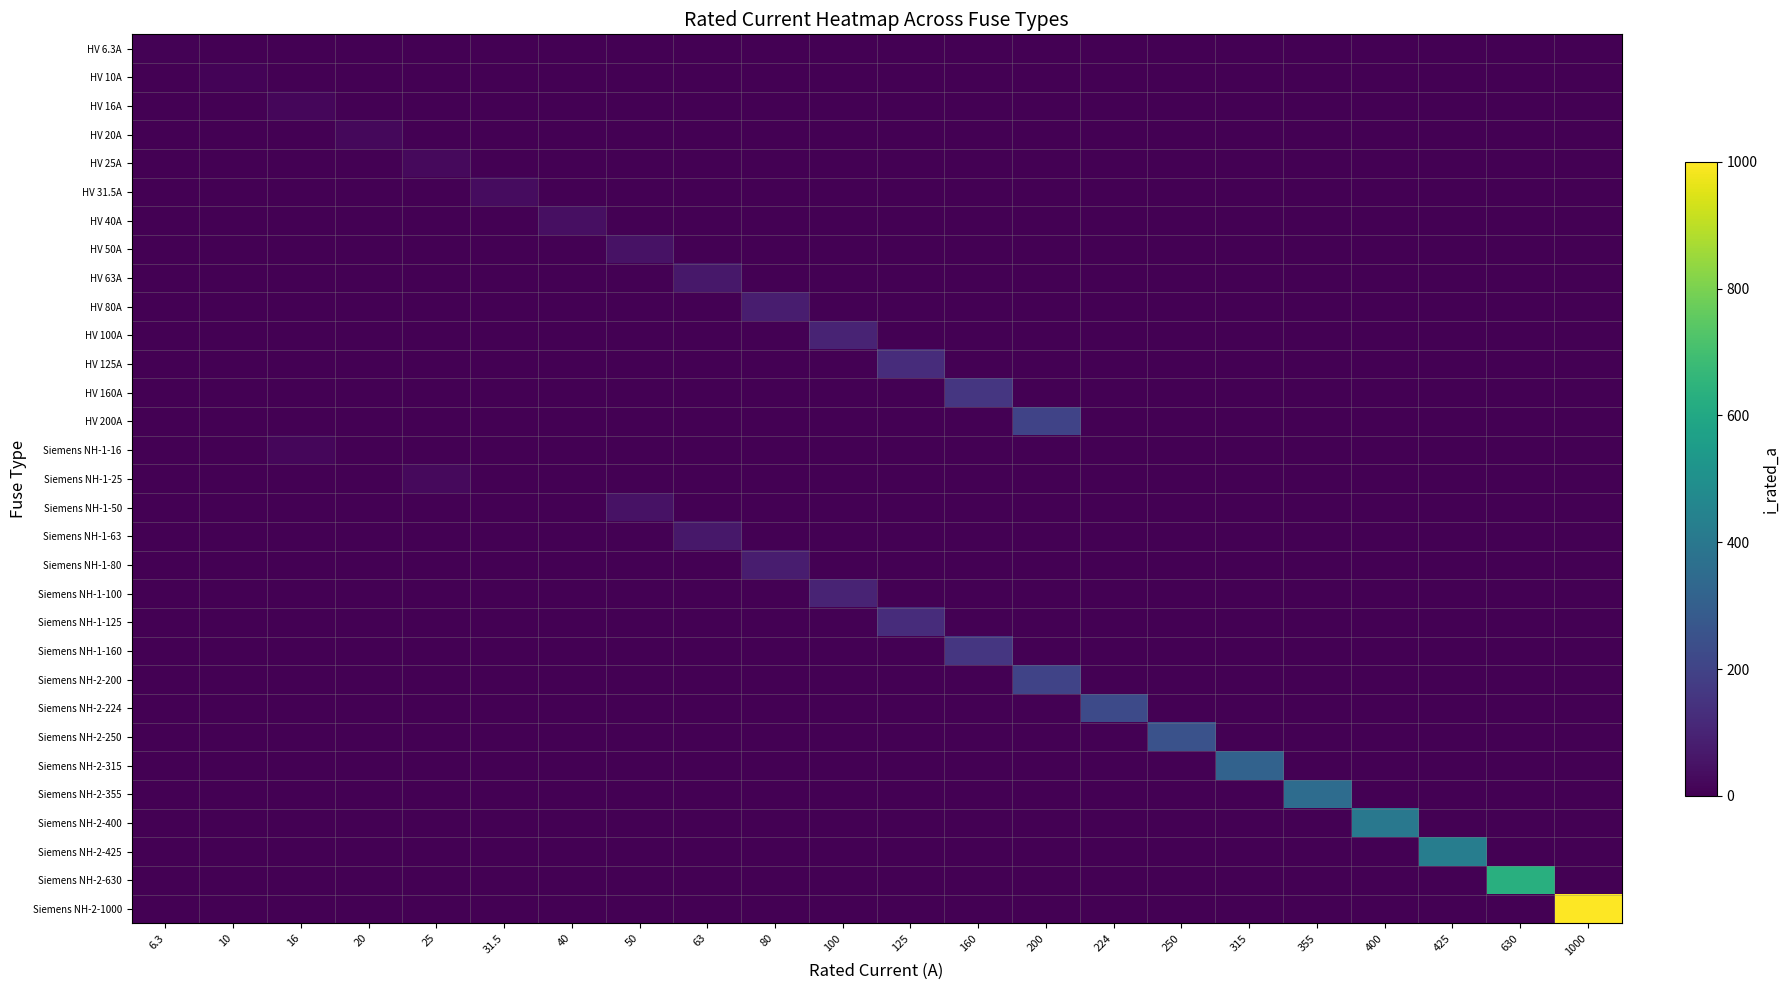

Which series has the largest total across all categories?

Siemens NH-2-1000